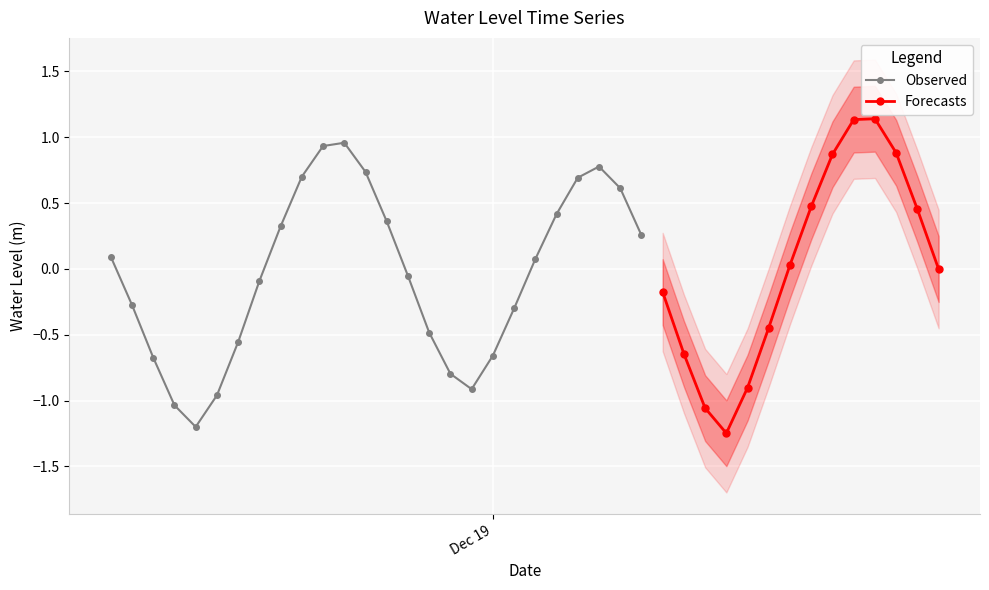

What is the difference between the maximum and minimum values?

2.4